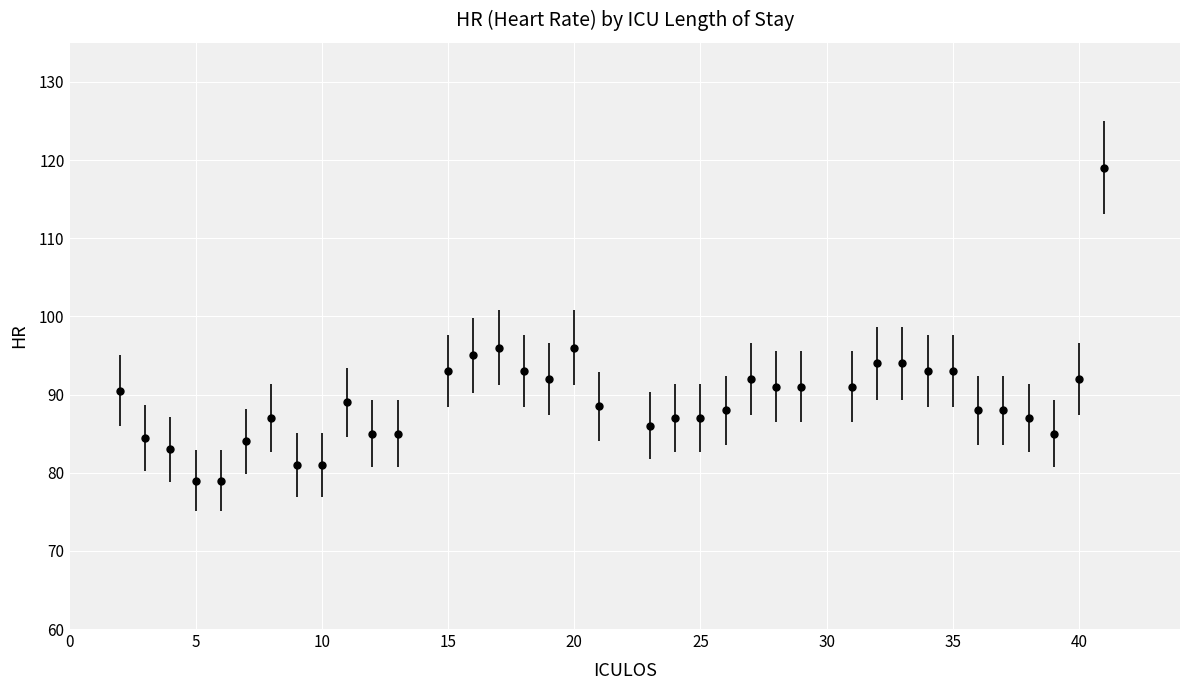

What is the difference between the maximum and minimum values?

40.0